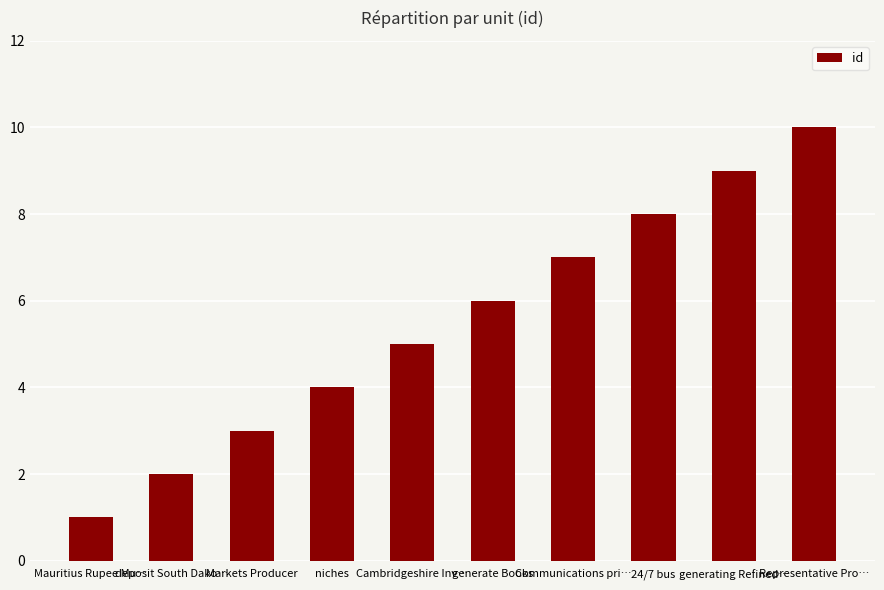

What is the sum of the values at Cambridgeshire Inv… and niches?

9